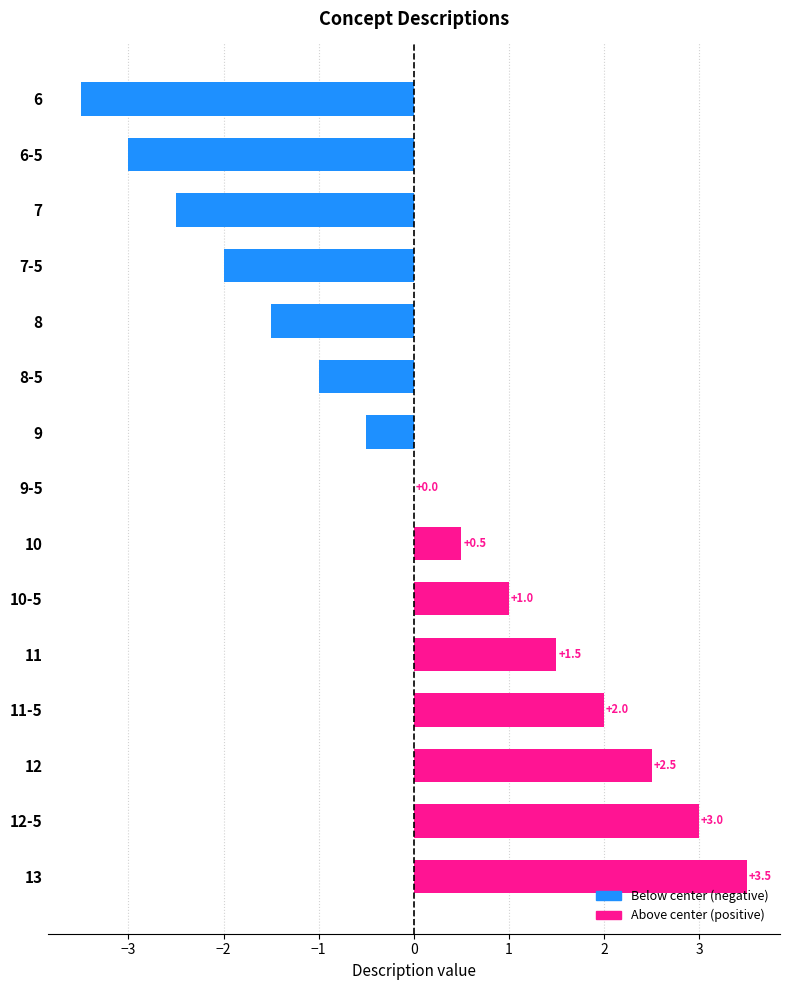

Count the number of categories in the chart.

15